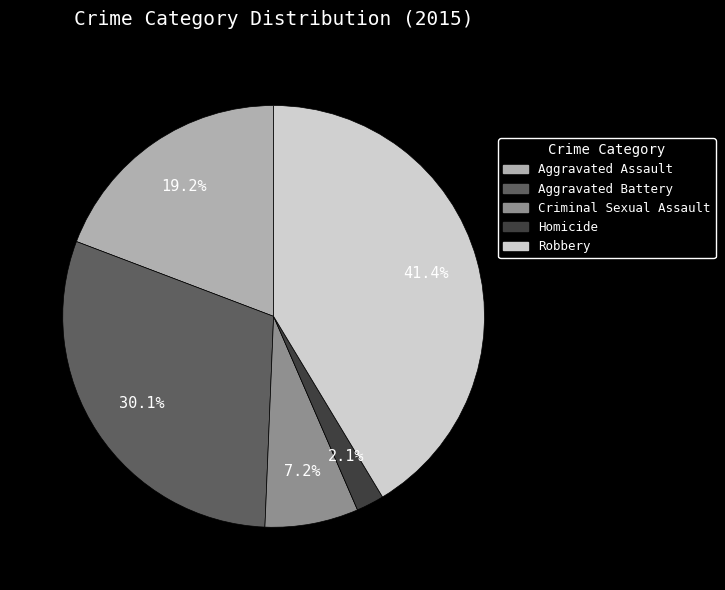

True or false: Aggravated Assault accounts for 19% of the total.

True